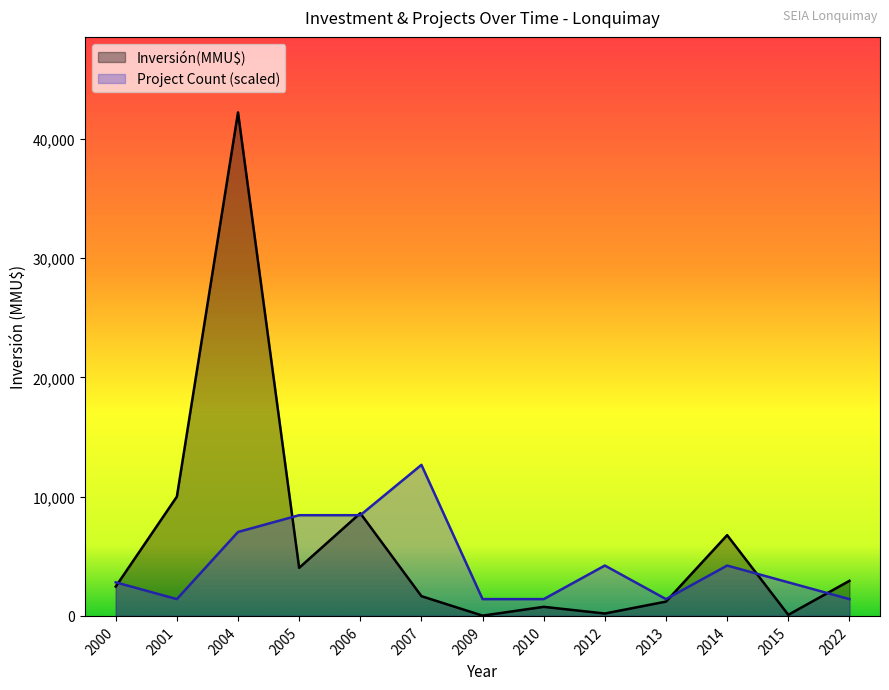

Rank the series at 2015 from lowest to highest value.

Inversión(MMU$), Project Count (scaled)